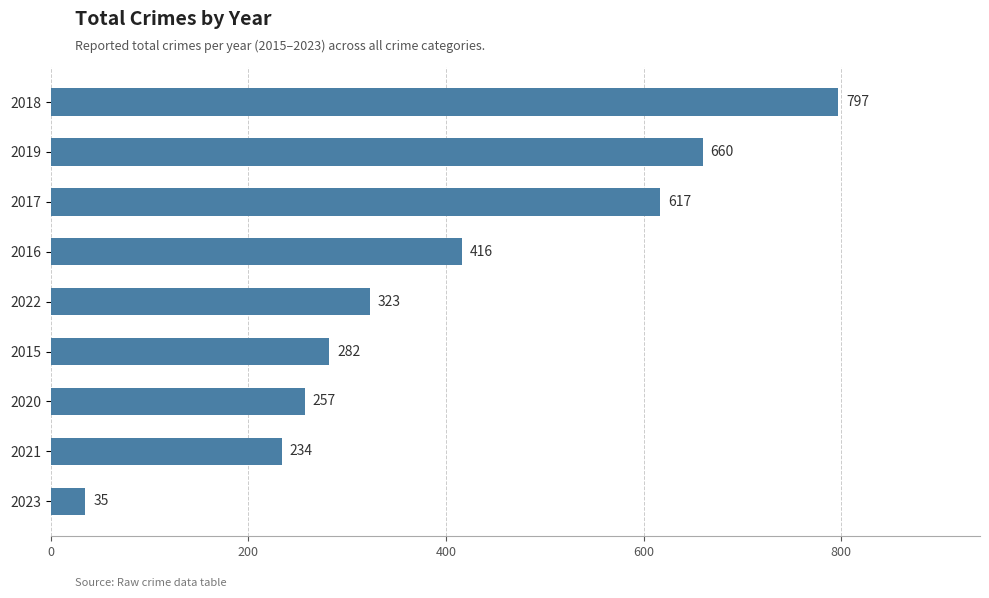

At which label is the value closest to 416?

2016